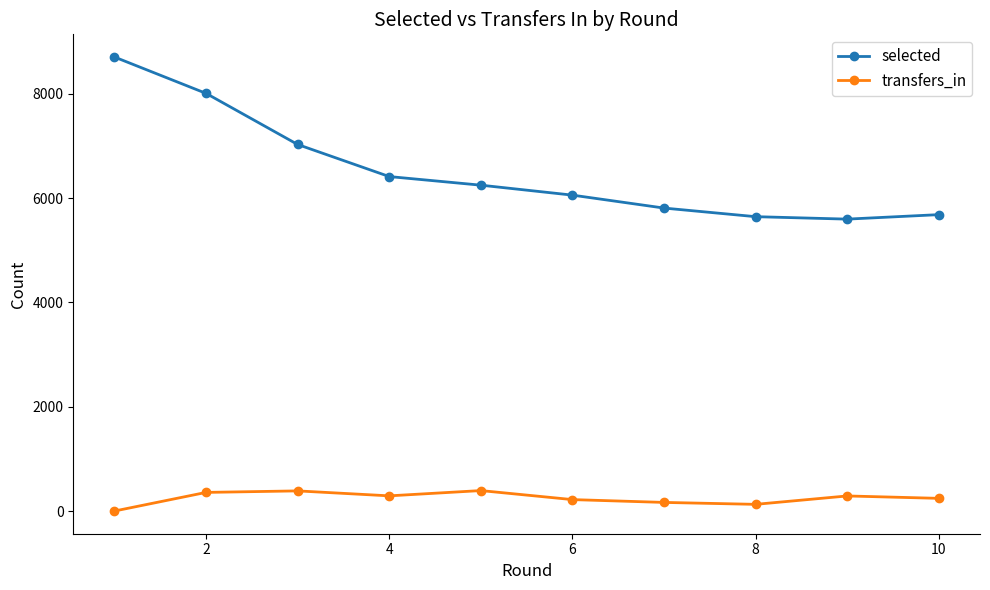

True or false: transfers_in and selected intersect in this chart.

False